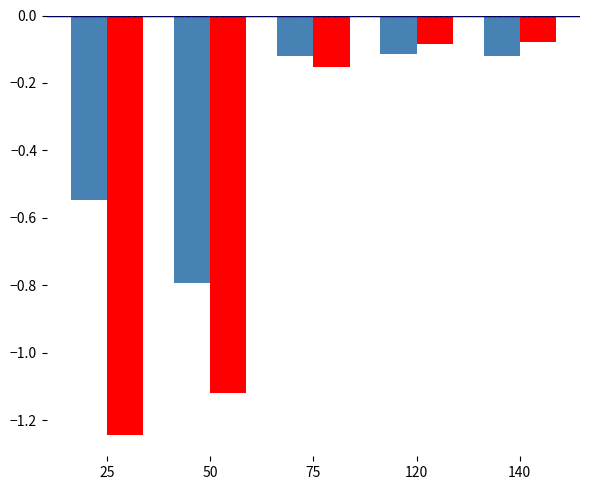

What is the total value across all series at 75?

-0.3